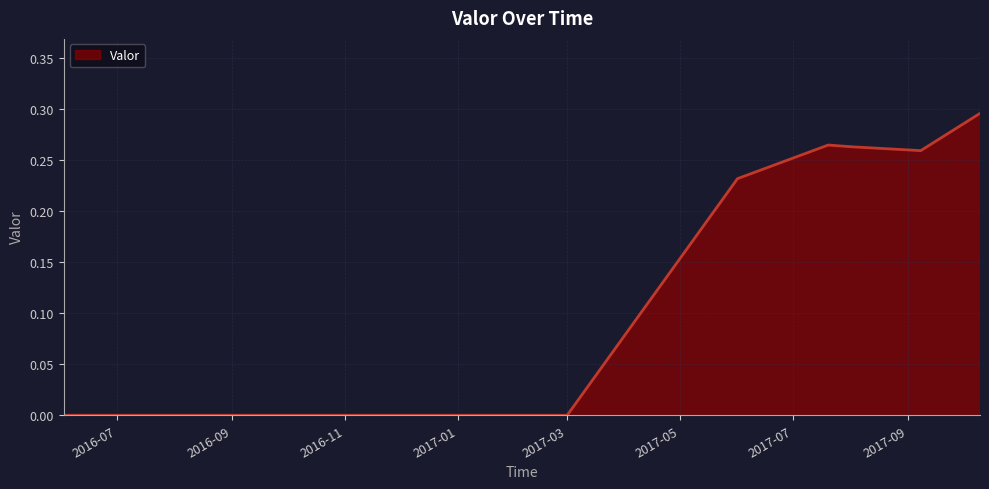

Is it true that the value at 2016-09 is -0.1?

False